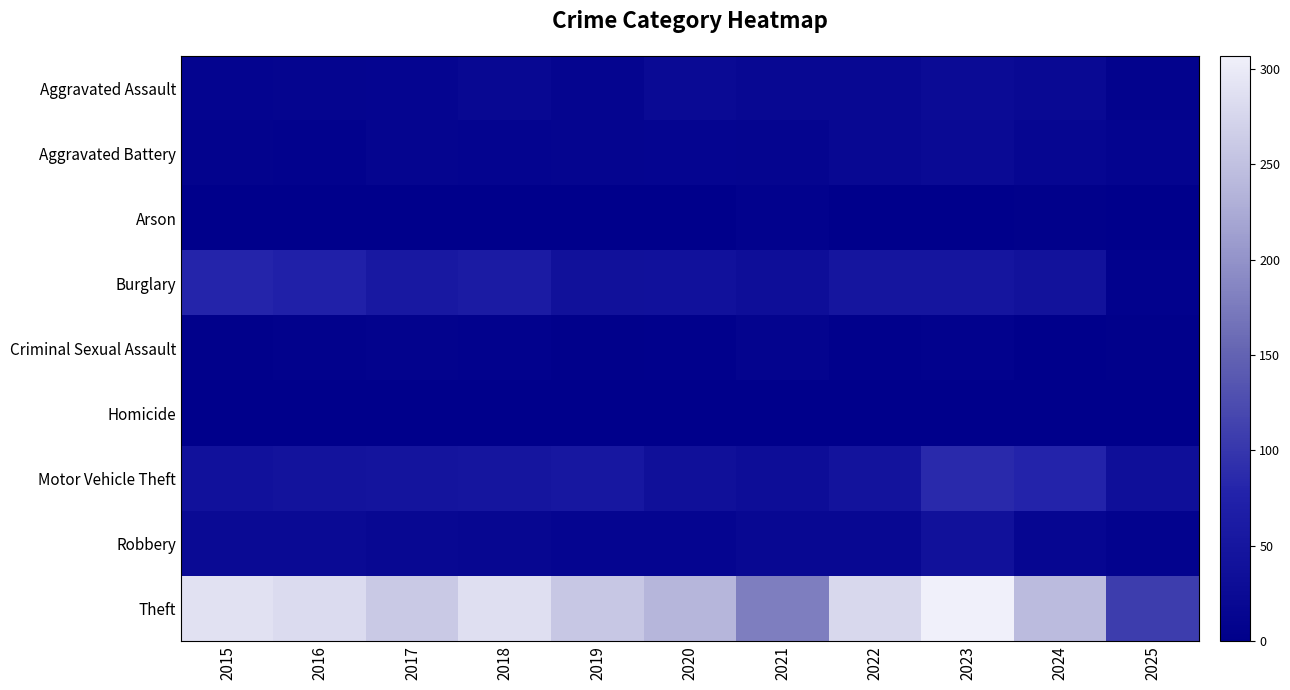

Reading left to right, what are all the values shown in this chart?

Aggravated Assault: 2015=11	2016=12	2017=14	2018=20	2019=12	2020=23	2021=18	2022=19	2023=26	2024=21	2025=8
Aggravated Battery: 2015=8	2016=6	2017=13	2018=11	2019=12	2020=14	2021=12	2022=20	2023=23	2024=16	2025=11
Arson: 2015=1	2016=0	2017=1	2018=0	2019=1	2020=0	2021=6	2022=0	2023=2	2024=3	2025=0
Burglary: 2015=80	2016=73	2017=56	2018=62	2019=39	2020=40	2021=33	2022=50	2023=49	2024=41	2025=7
Criminal Sexual Assault: 2015=3	2016=5	2017=8	2018=7	2019=3	2020=4	2021=10	2022=4	2023=6	2024=0	2025=3
Homicide: 2015=1	2016=1	2017=1	2018=1	2019=0	2020=0	2021=1	2022=1	2023=0	2024=2	2025=0
Motor Vehicle Theft: 2015=40	2016=45	2017=47	2018=50	2019=54	2020=37	2021=30	2022=45	2023=86	2024=79	2025=35
Robbery: 2015=24	2016=24	2017=18	2018=17	2019=14	2020=14	2021=19	2022=18	2023=39	2024=16	2025=9
Theft: 2015=290	2016=283	2017=261	2018=287	2019=259	2020=238	2021=179	2022=279	2023=307	2024=244	2025=108